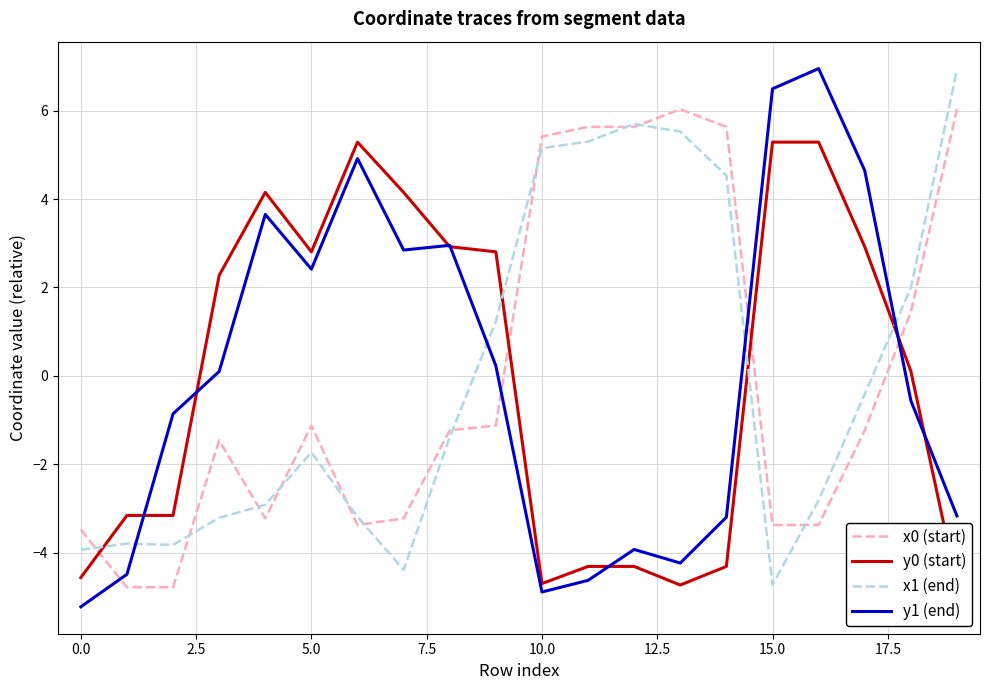

True or false: x0 (start) has a value of 5.4 at 10.0.

True